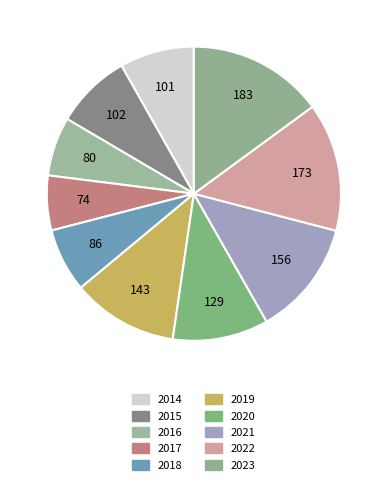

How many segments does this pie chart have?

10